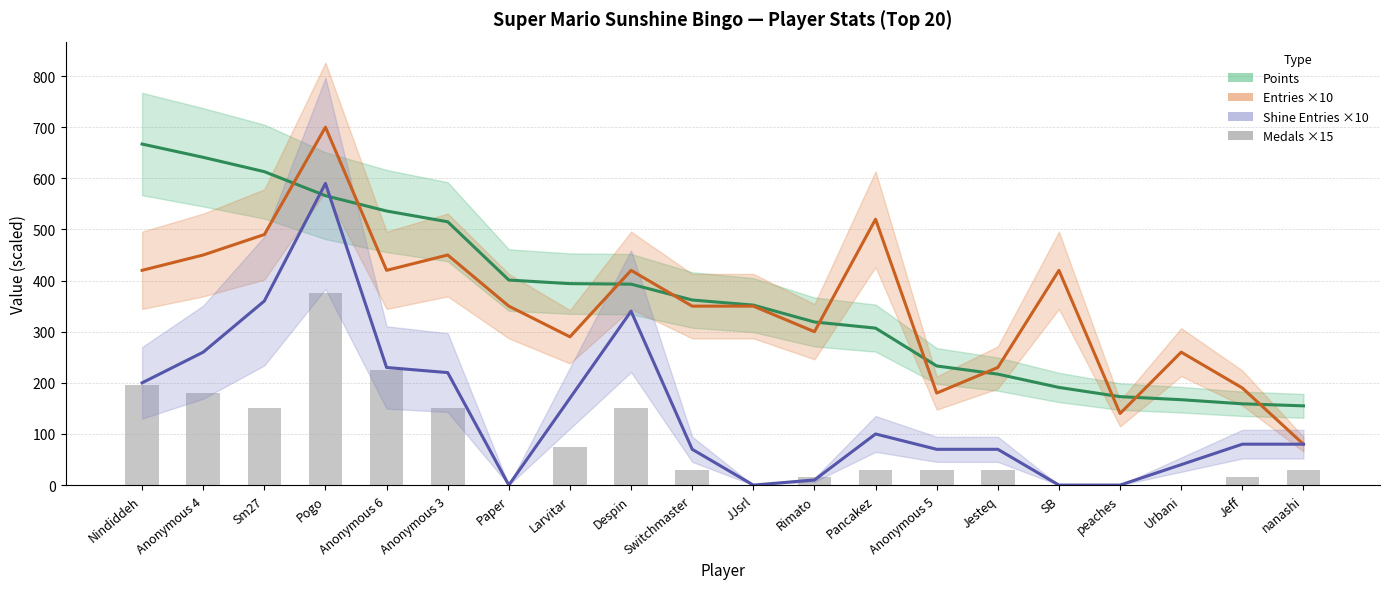

Is it true that Medals ×15 equals 11 at Jesteq?

False